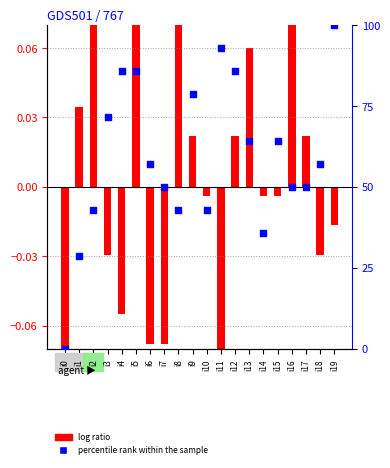

At how many categories does at least one series exceed 75?

6